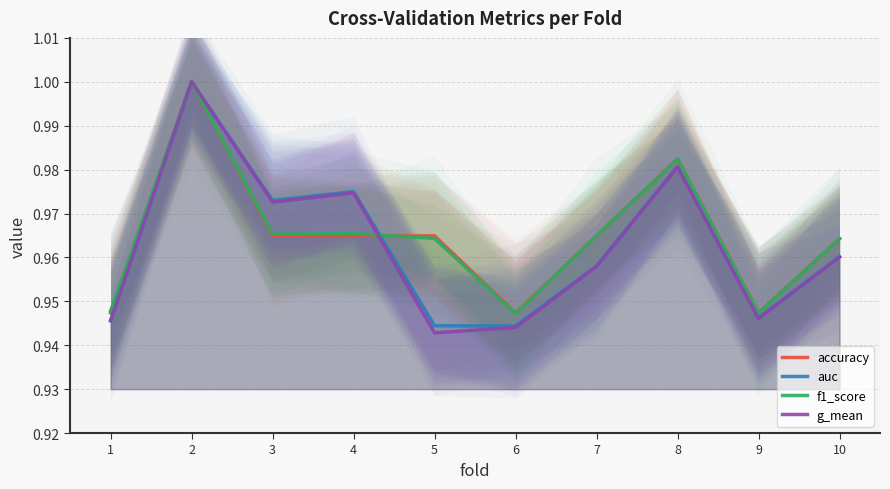

Between 7 and 1, which is larger?

7